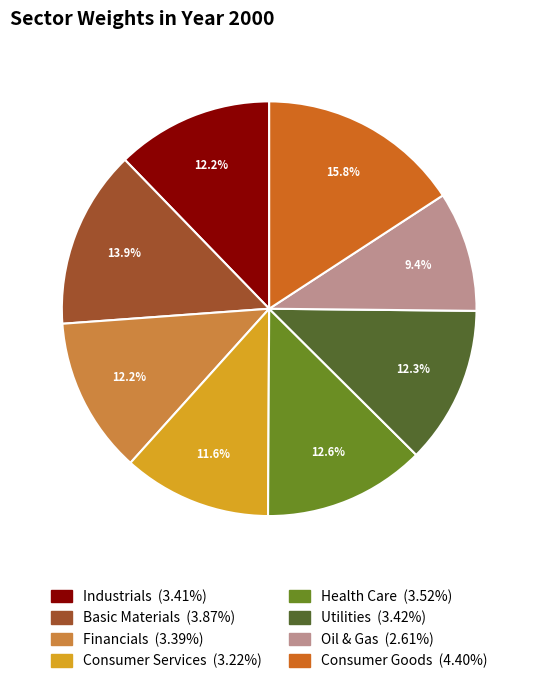

Combined, what portion of the pie is Consumer Services and Consumer Goods?

27.4%